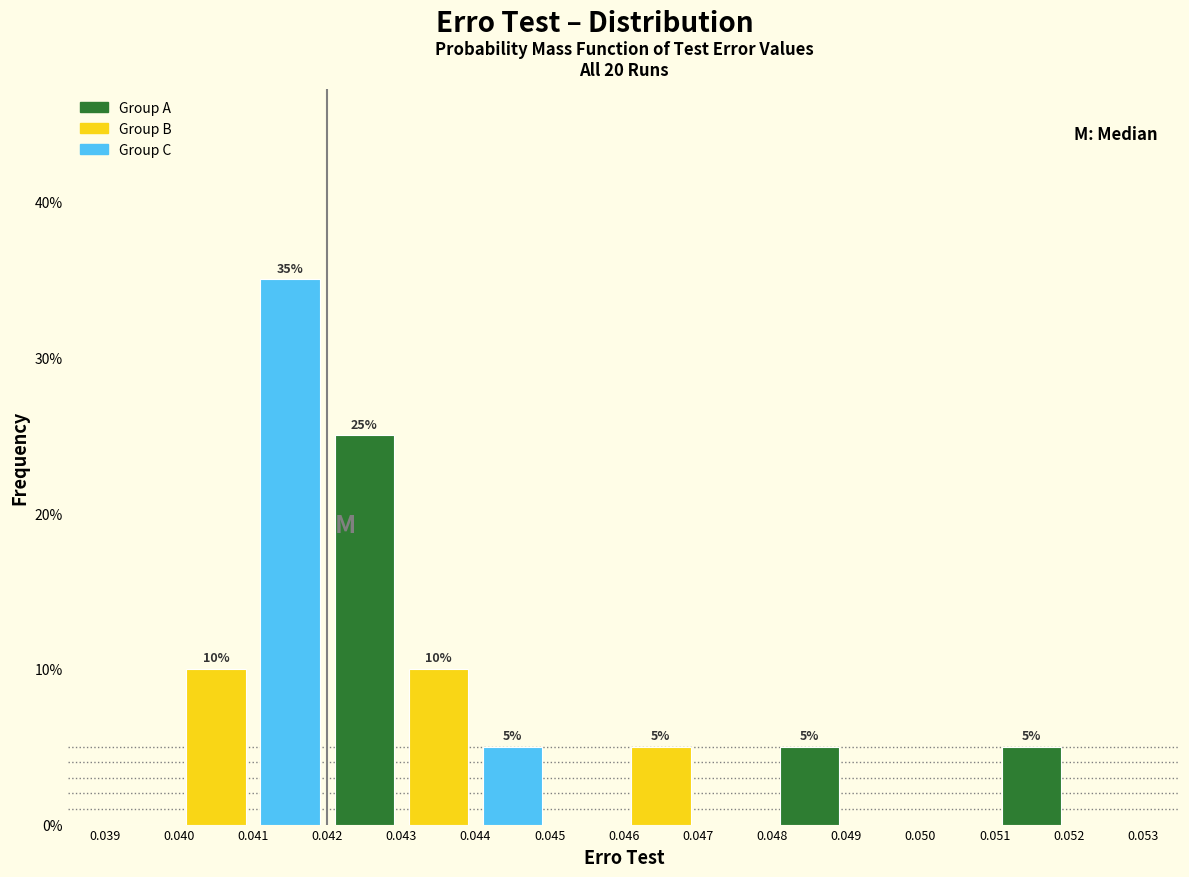

Which range on the x-axis has the tallest bar?

0.041 to 0.042